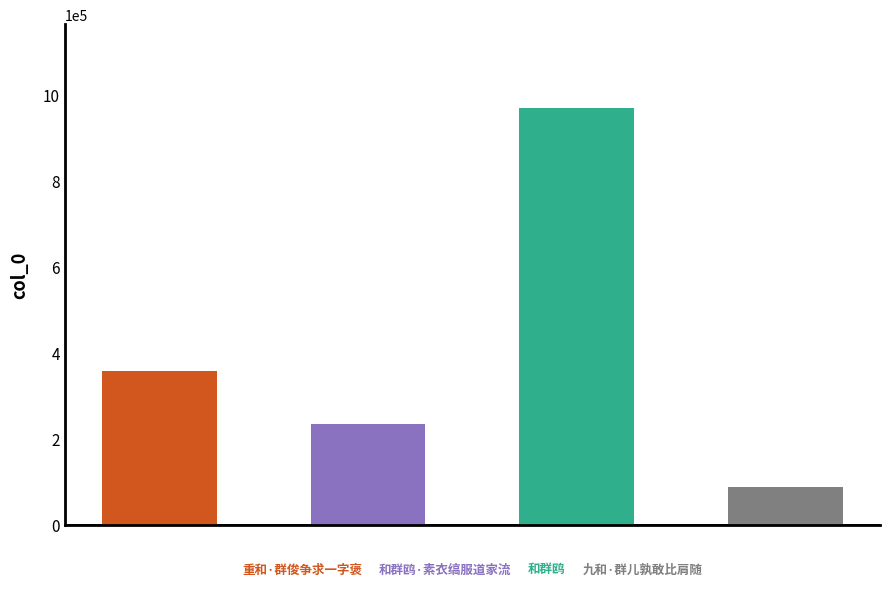

List the labels in order of value, largest first.

和群鸥, 重和·群俊争求一字褒, 和群鸥·素衣缟服道家流, 九和·群儿孰敢比肩随